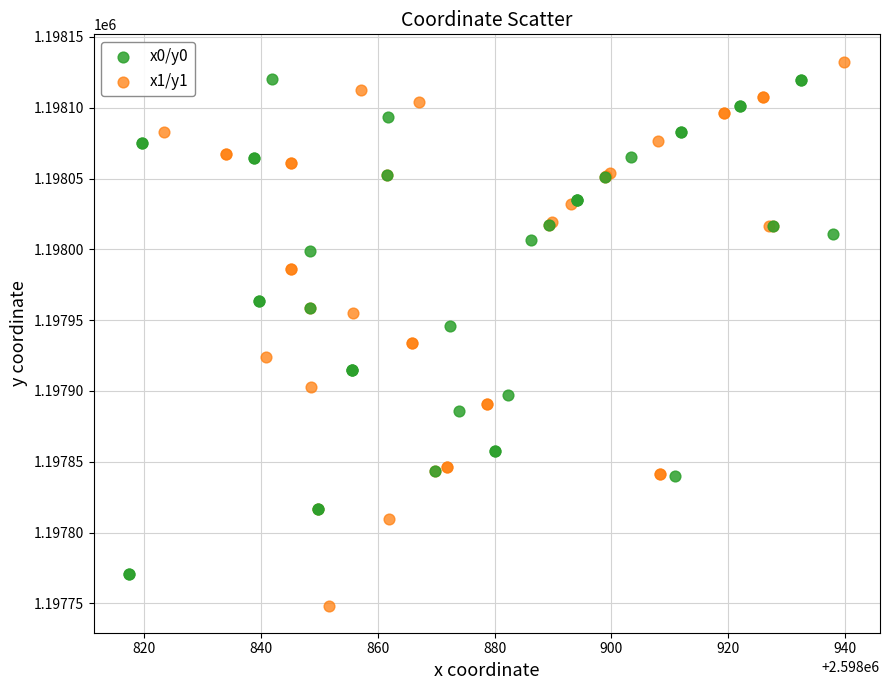

Which series reaches the minimum Y coordinate?

x1/y1